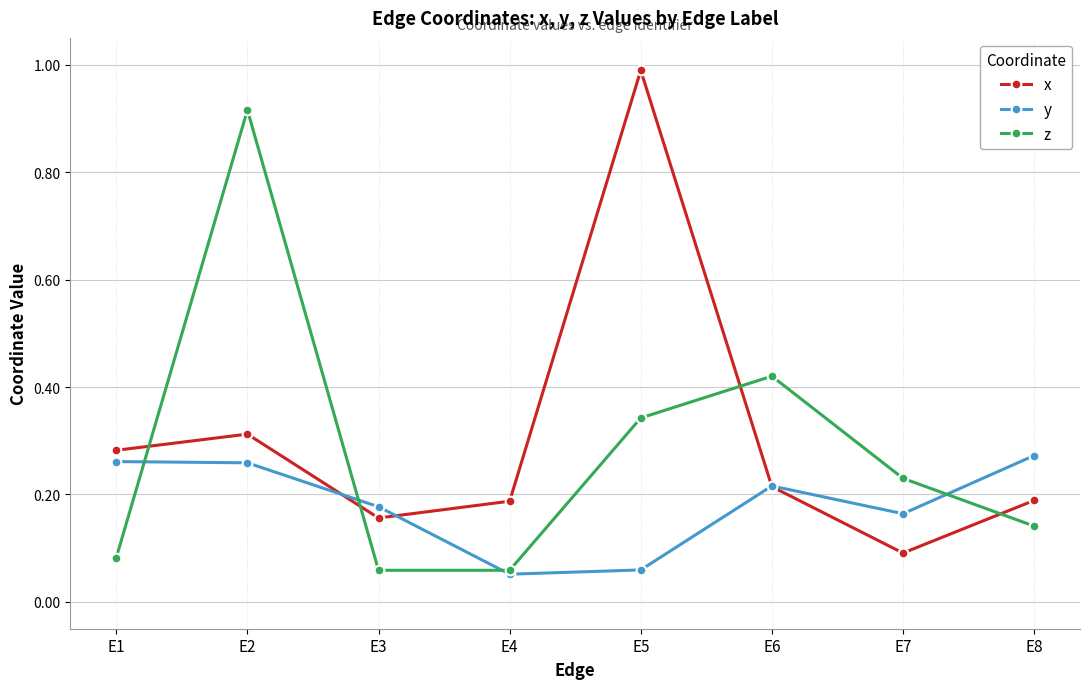

Count the number of data series in this chart.

3